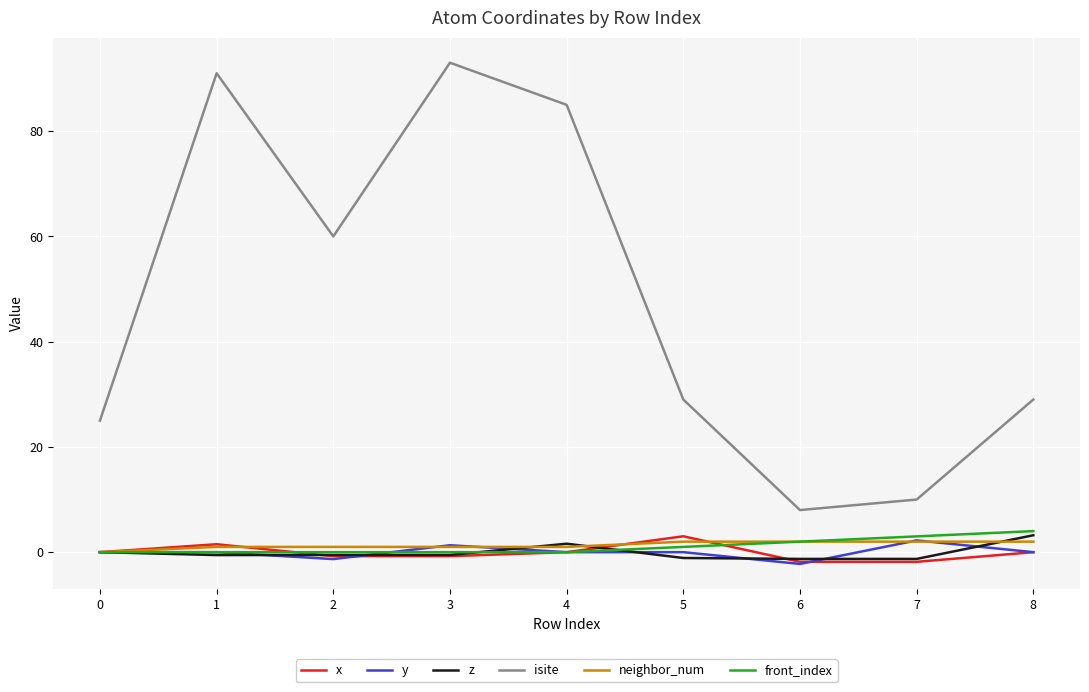

Which series has the largest total across all categories?

isite